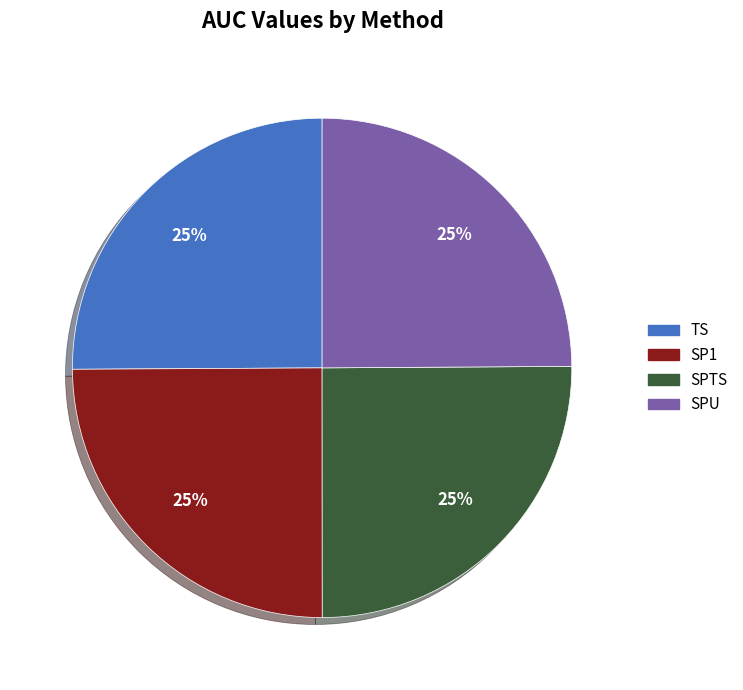

How many slices are in this pie chart?

4